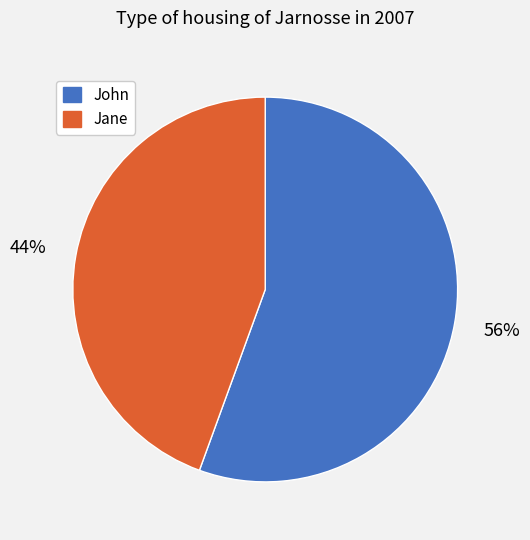

What percentage is the John slice, to the nearest percent?

56%